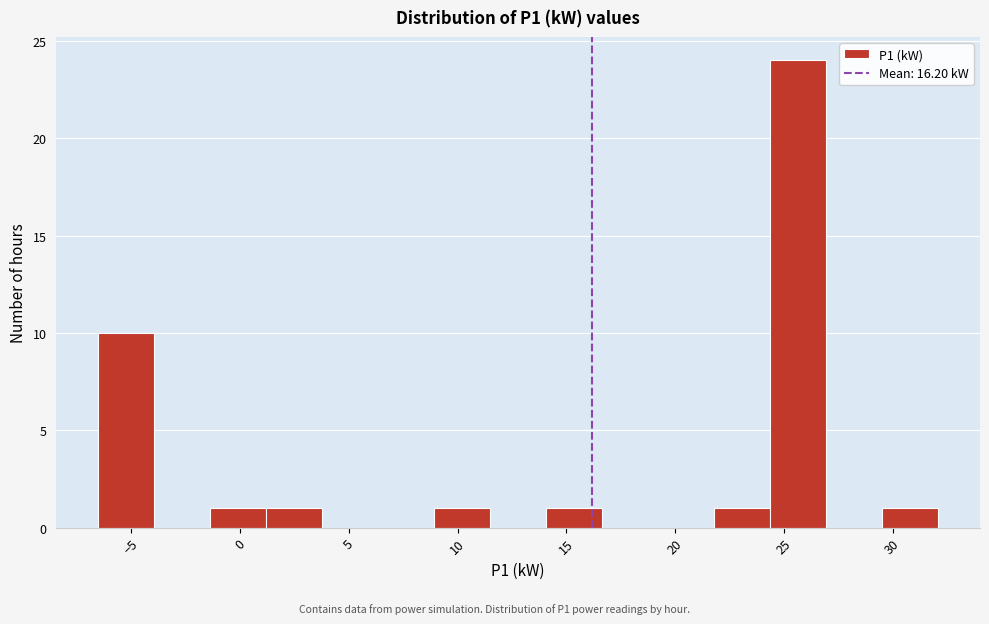

Which range on the x-axis has the tallest bar?

24.5 to 27.0